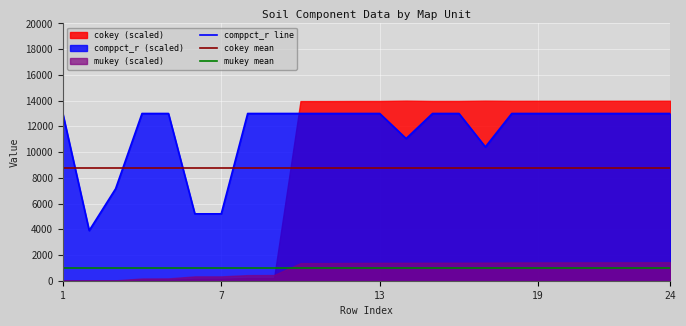

What is the value of the comppct_r line point at the 19th from the left?

13000.0